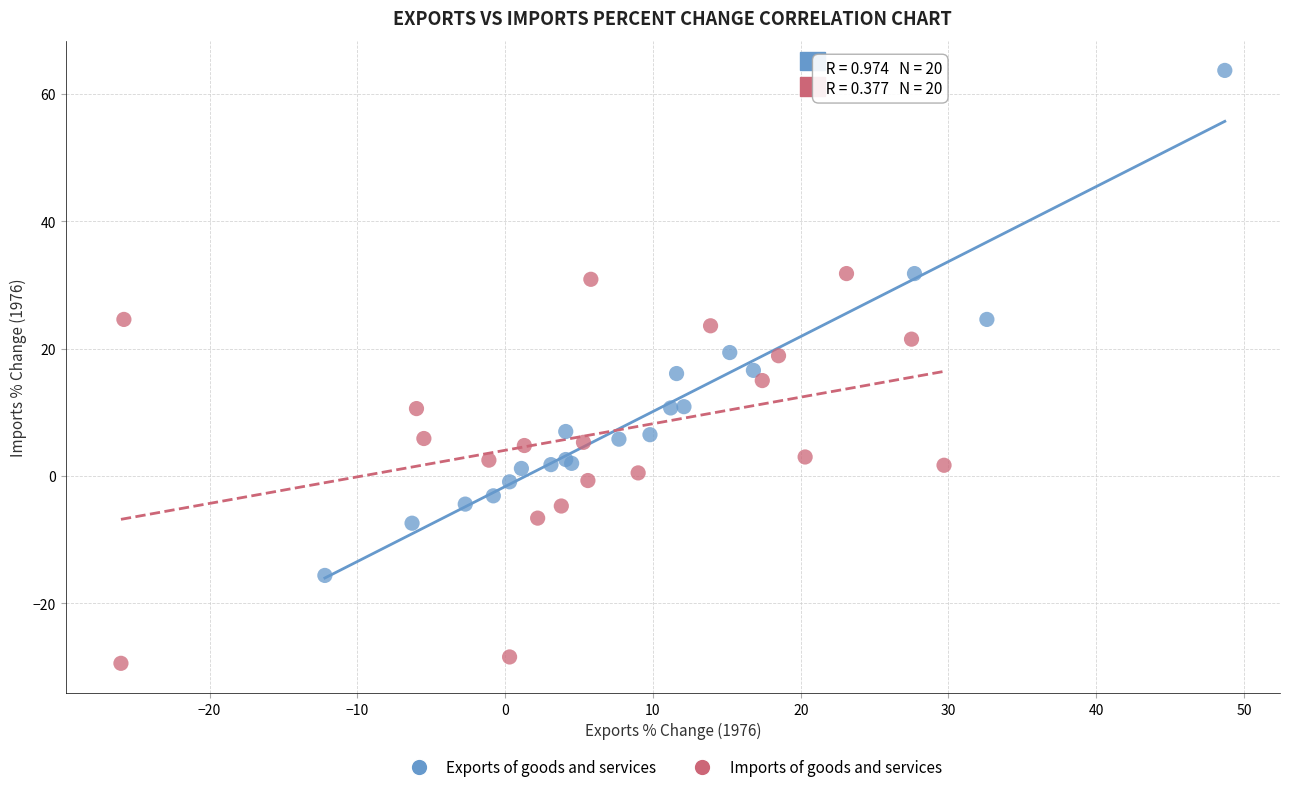

Which series contains the highest Y value?

Exports of goods and services